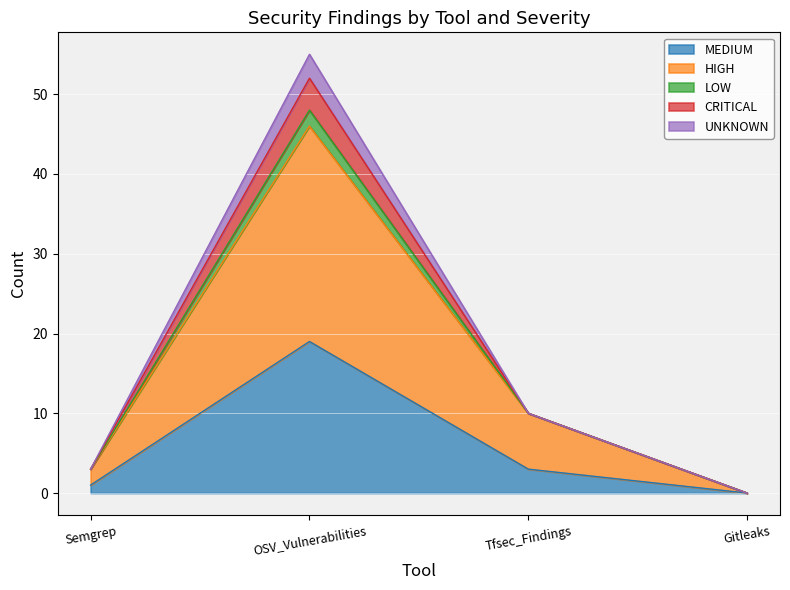

Is it true that UNKNOWN equals 6 at Tfsec_Findings?

False